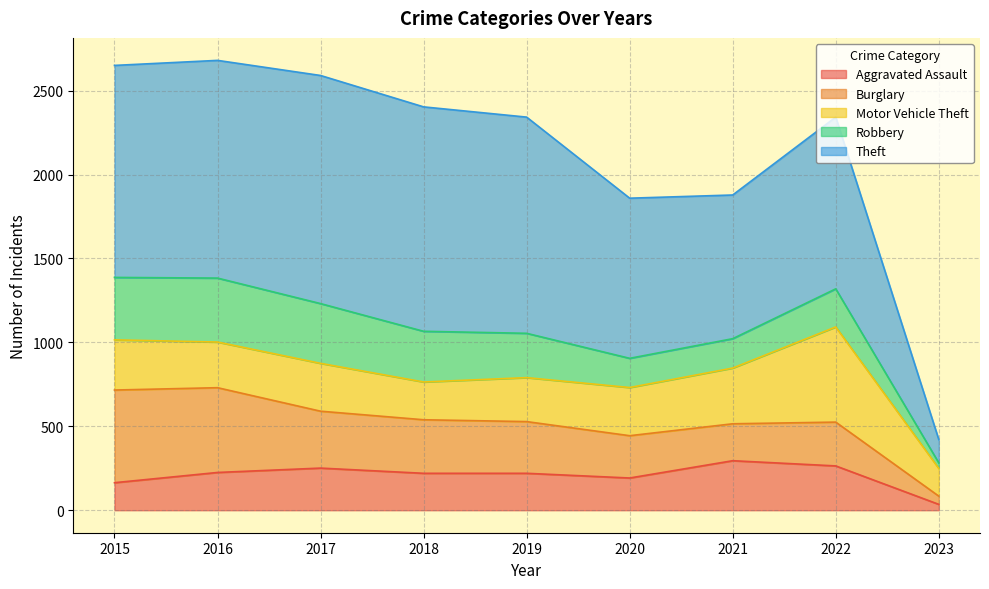

Where is the first local maximum for Motor Vehicle Theft?

2017